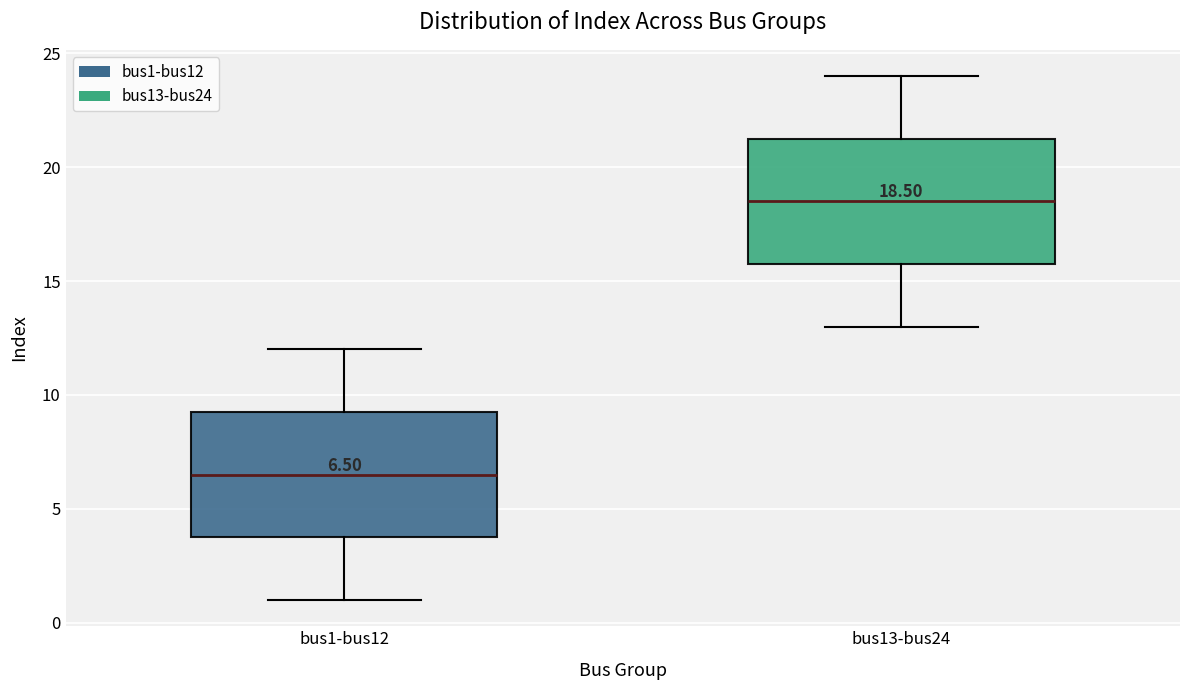

Which box has the highest median line?

bus13-bus24